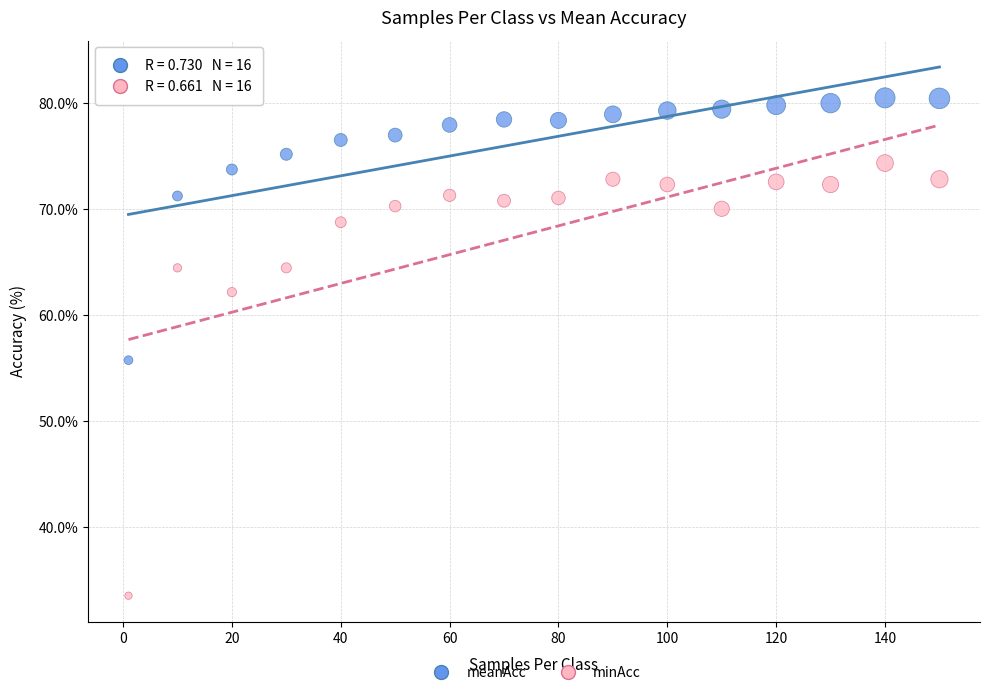

Which series reaches the maximum Y coordinate?

meanAcc